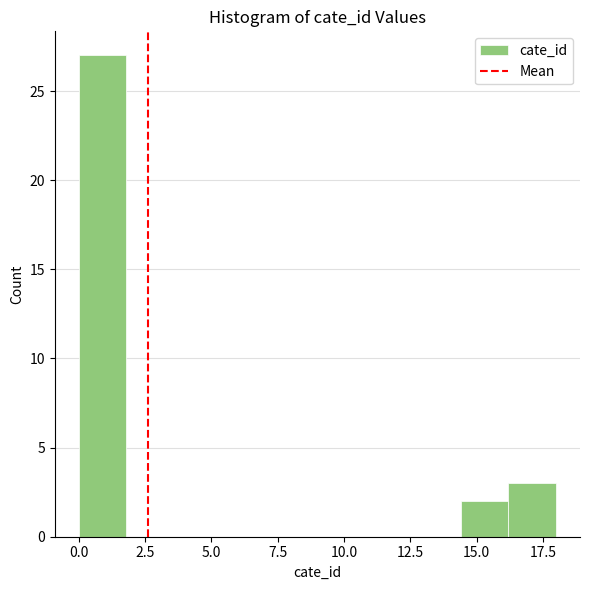

Around what value on the x-axis is the tallest bar? Give the approximate position of its centre, as read against the axis.

1.0